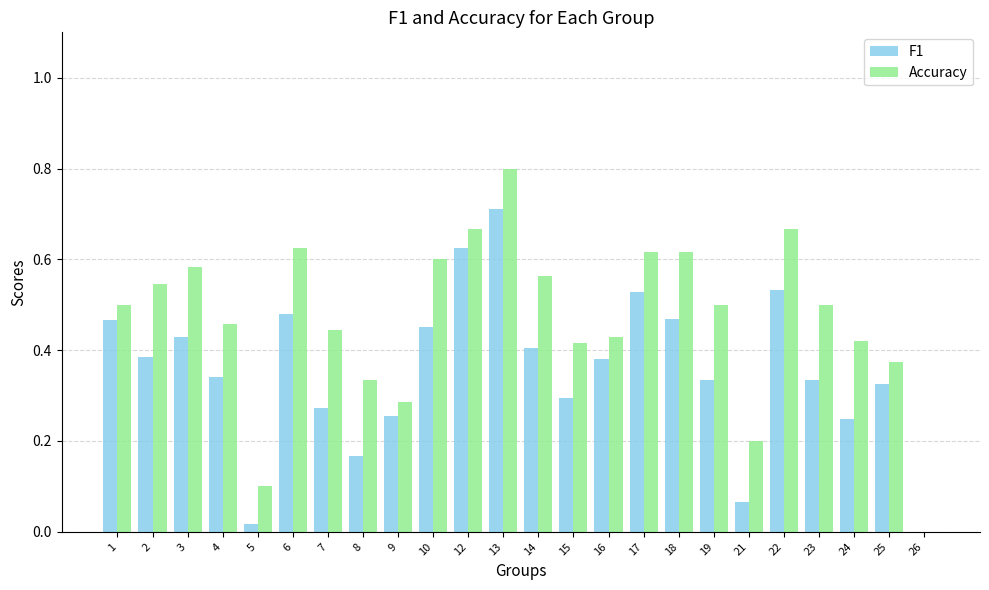

Are the bars grouped side by side (vs. stacked)?

Yes